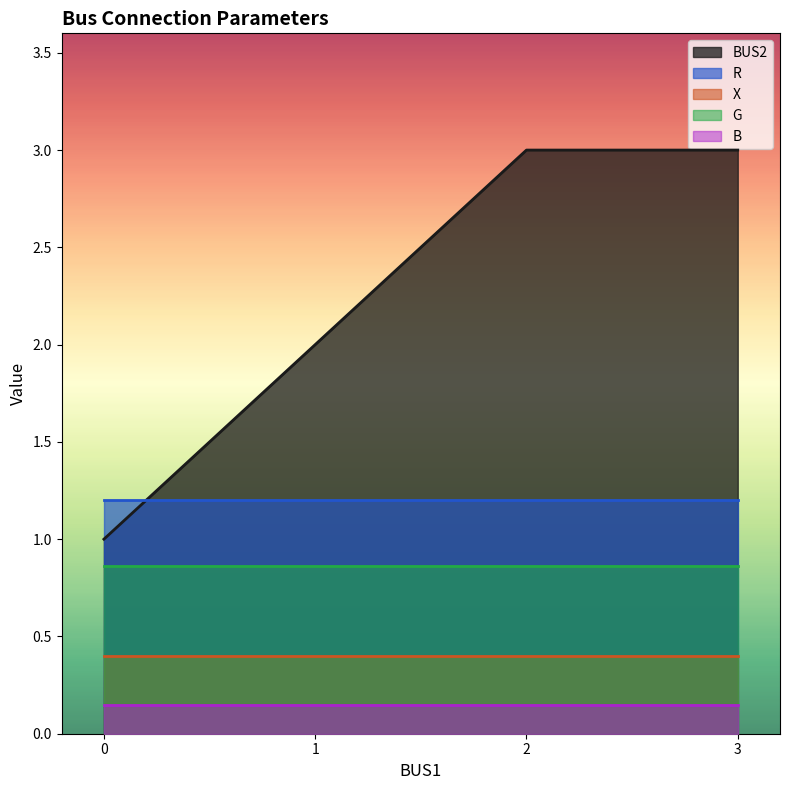

True or false: B has a value of 0.1 at 1.

False